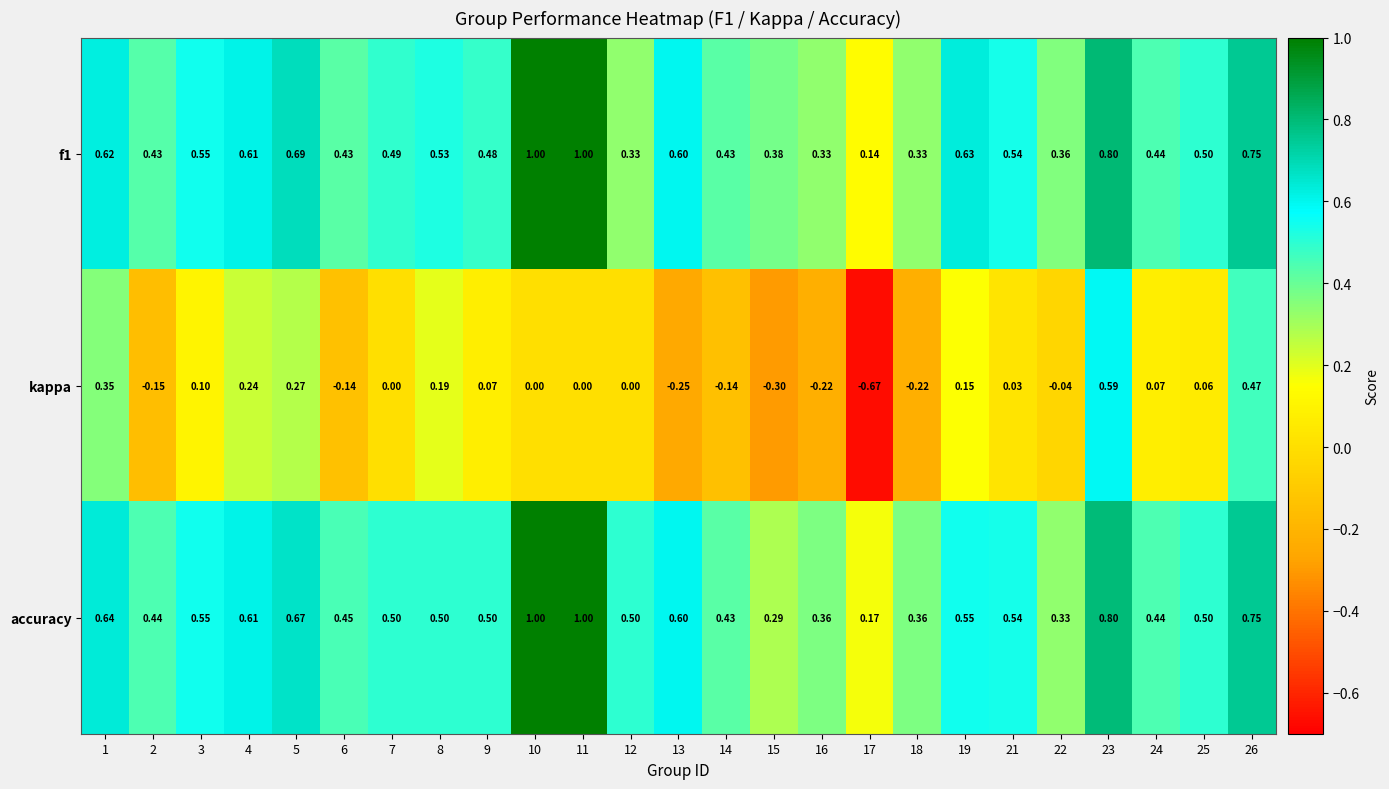

What is the spread (max minus min) of values at 3?

0.5